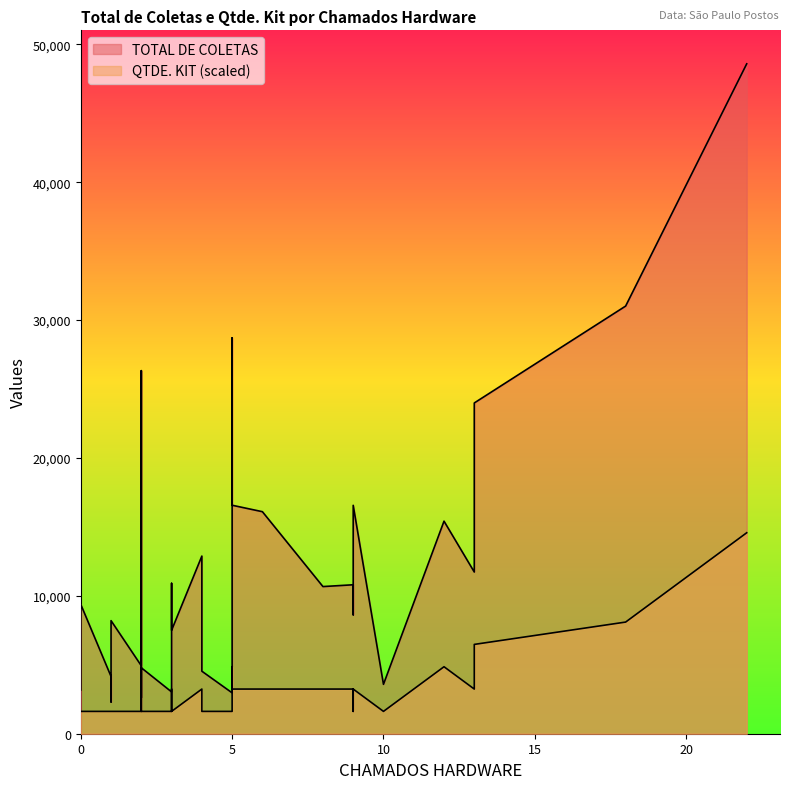

How many lines are shown in the chart?

2